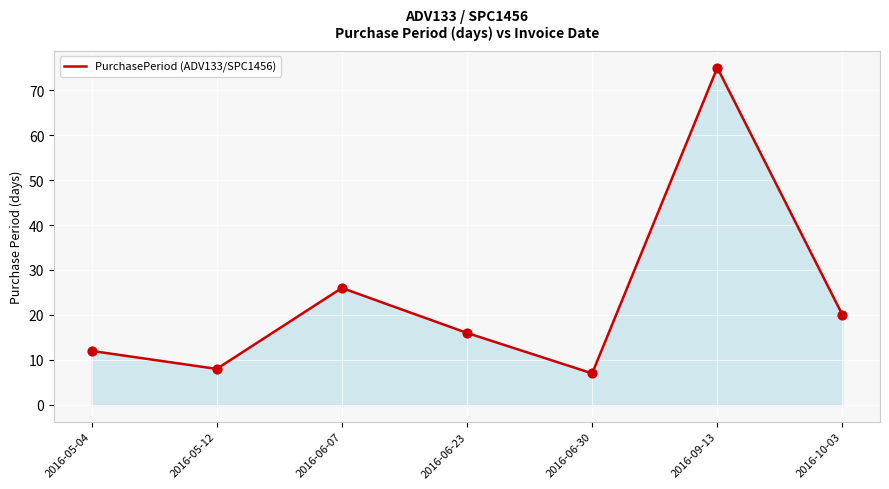

Which has a higher value, 2016-05-04 or 2016-06-07?

2016-06-07